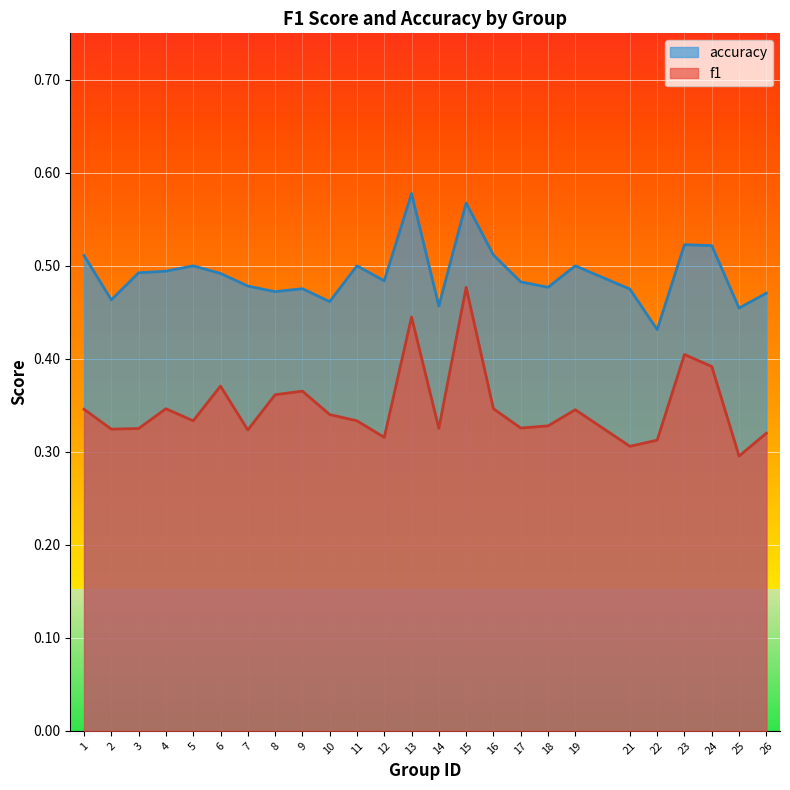

Reading left to right, list all the values displayed in this chart.

f1: 0.3	0.3	0.3	0.3	0.3	0.4	0.3	0.4	0.4	0.3	0.3	0.3	0.4	0.3	0.5	0.3	0.3	0.3	0.3	0.3	0.3	0.4	0.4	0.3	0.3
accuracy: 0.5	0.5	0.5	0.5	0.5	0.5	0.5	0.5	0.5	0.5	0.5	0.5	0.6	0.5	0.6	0.5	0.5	0.5	0.5	0.5	0.4	0.5	0.5	0.5	0.5